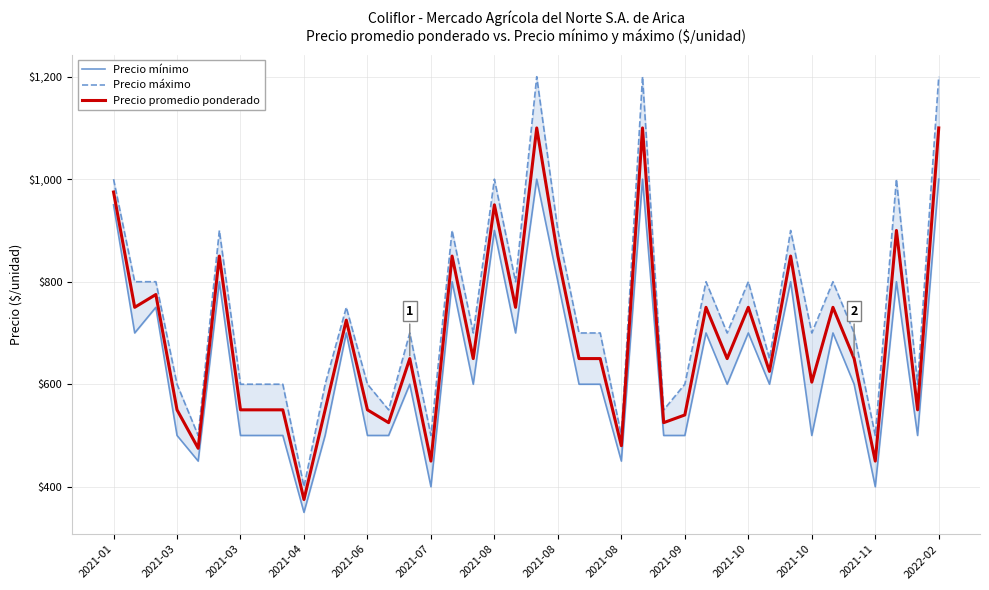

Which series changed the most between 2021-01 and 2021-08?

Precio mínimo